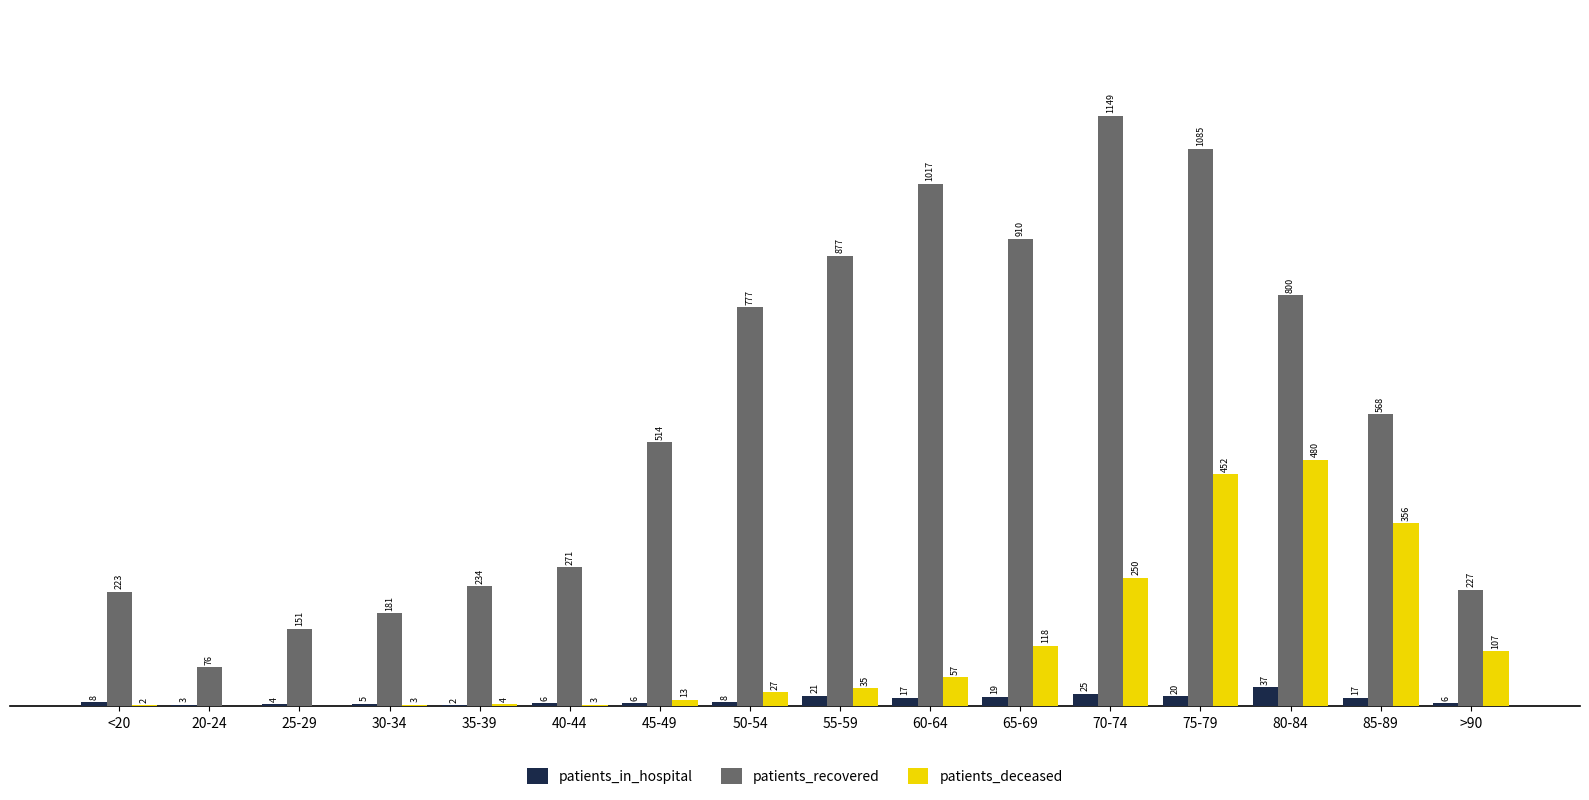

At which category is the sum across all series the highest?

75-79